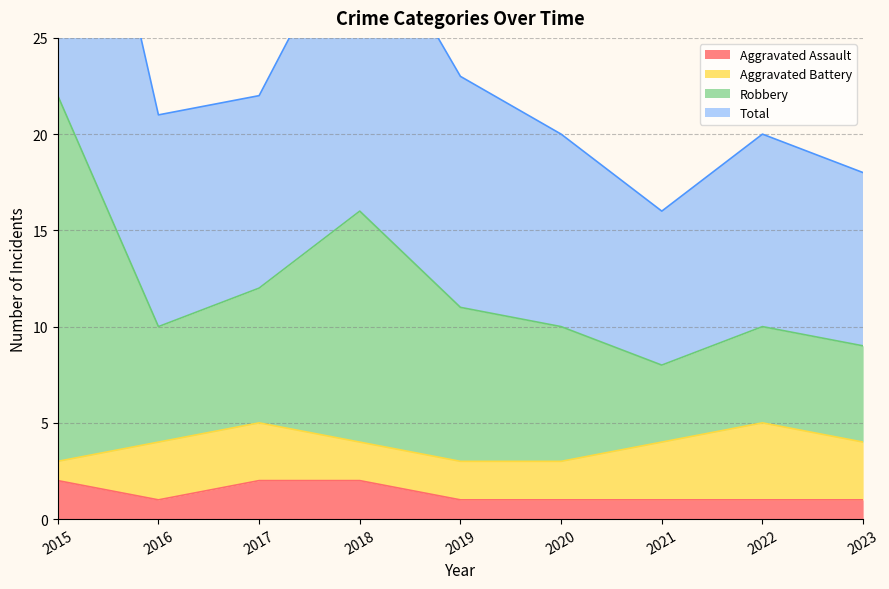

The value of Aggravated Assault at 2018 is 1. True or false?

False